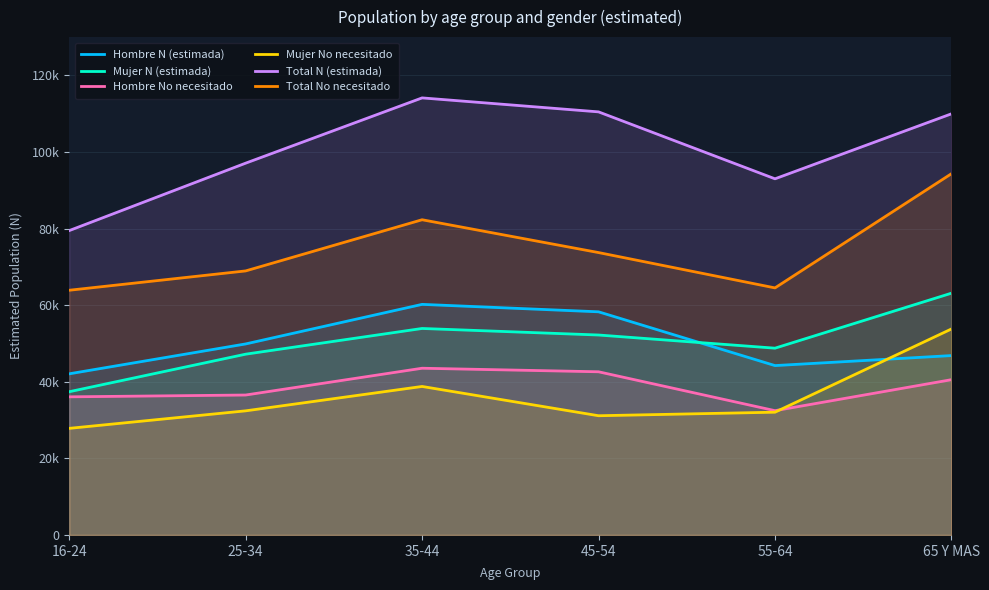

What is the spread (max minus min) of values at 45-54?

79347